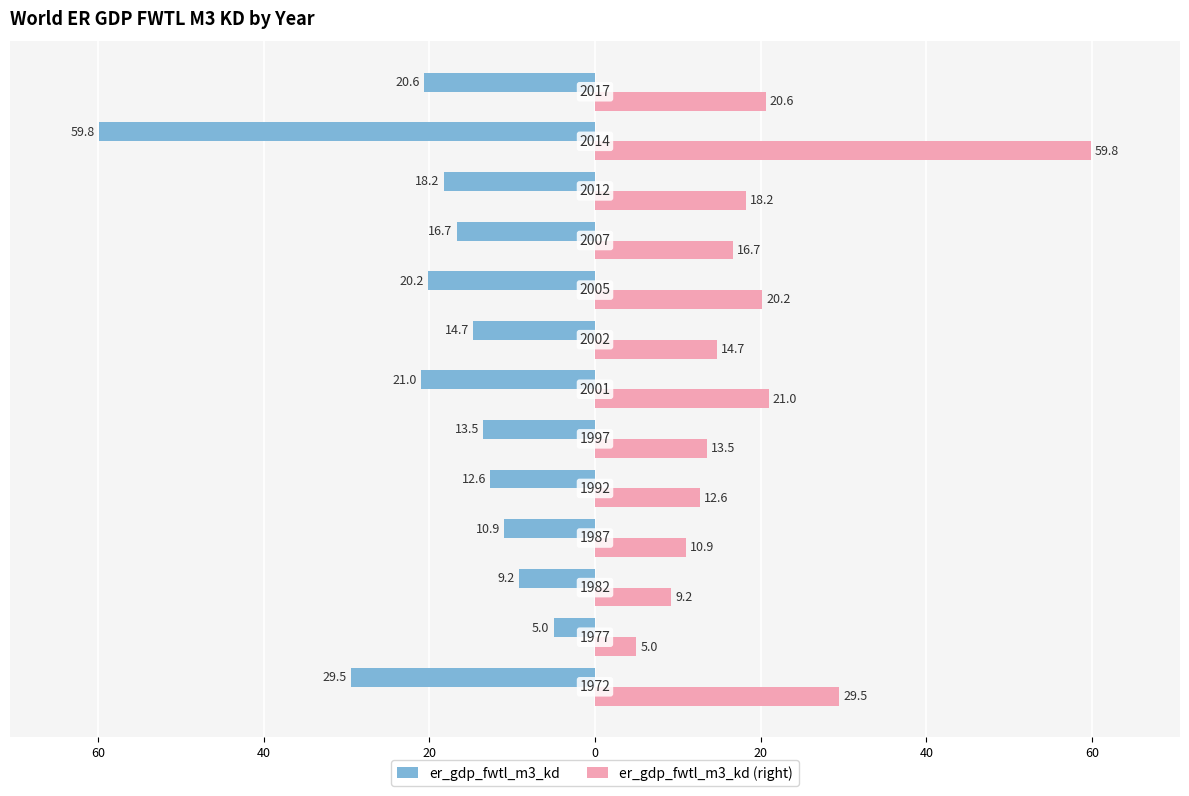

What are all the series names shown in the legend?

er_gdp_fwtl_m3_kd, er_gdp_fwtl_m3_kd (right)